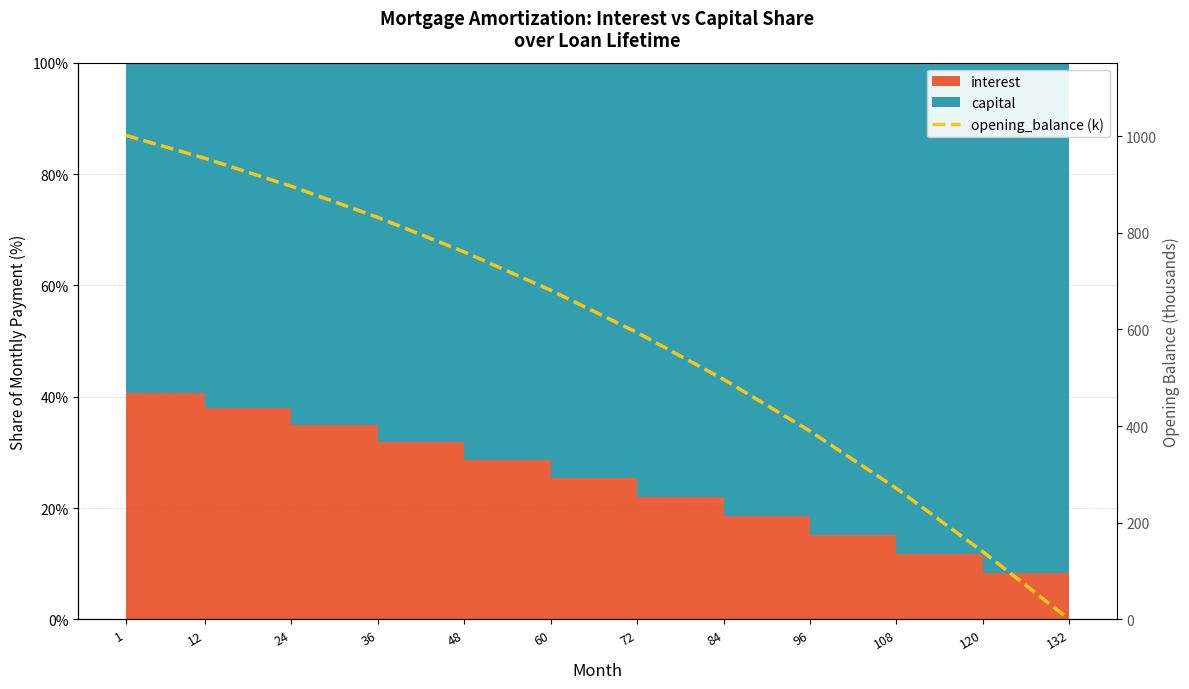

What is the value of the 5th point from the left?

760.3